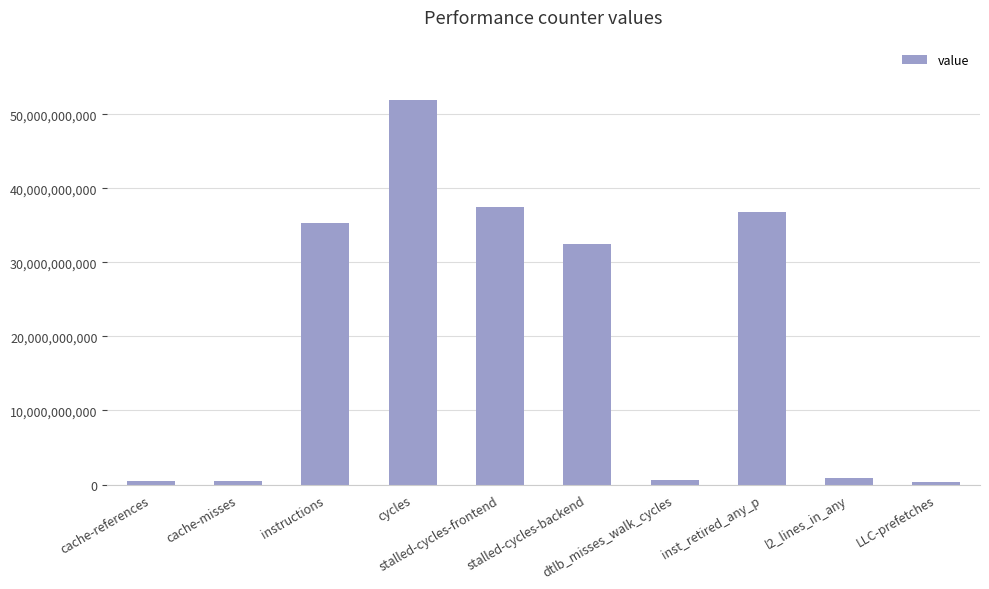

What is the average value?

19673680189